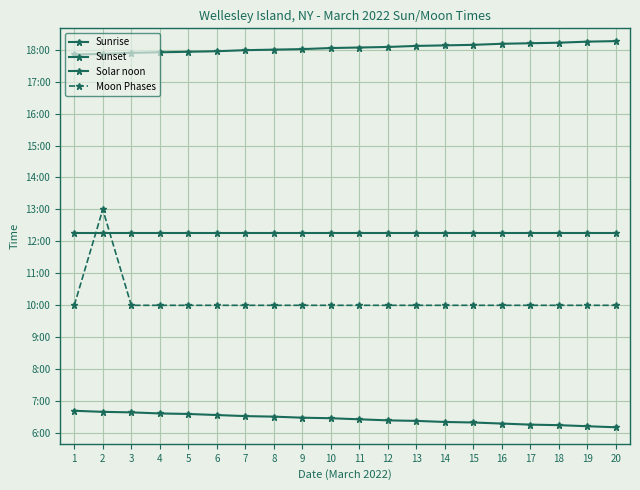

What is the value of the Sunset point at the 6th from the left?

1077